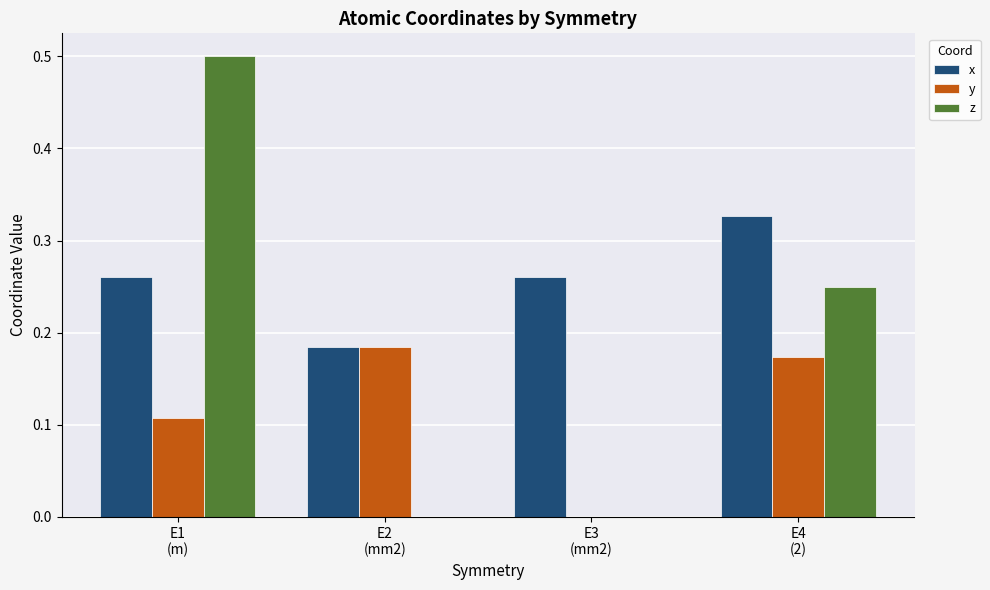

What is the spread (max minus min) of values at E1
(m)?

0.4